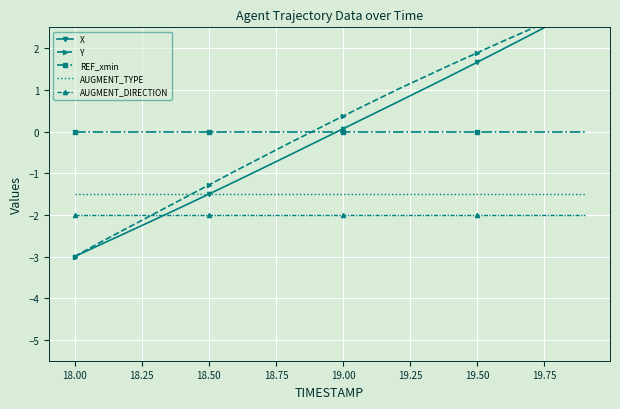

What is the value of the Y point at the 8th from the left?

-0.6